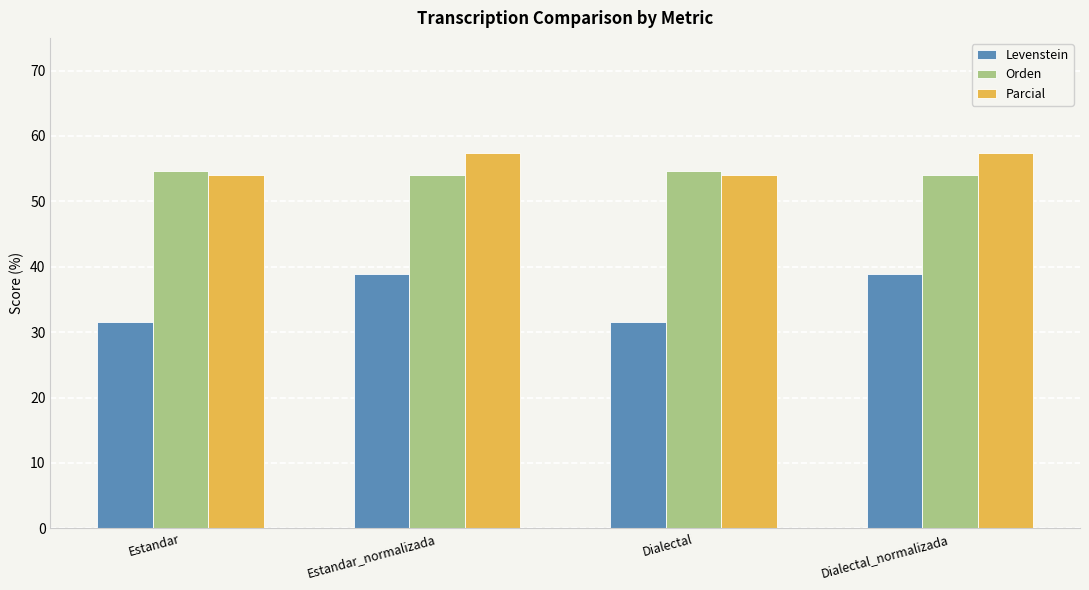

What is the approximate value of Parcial at Estandar?

54.1